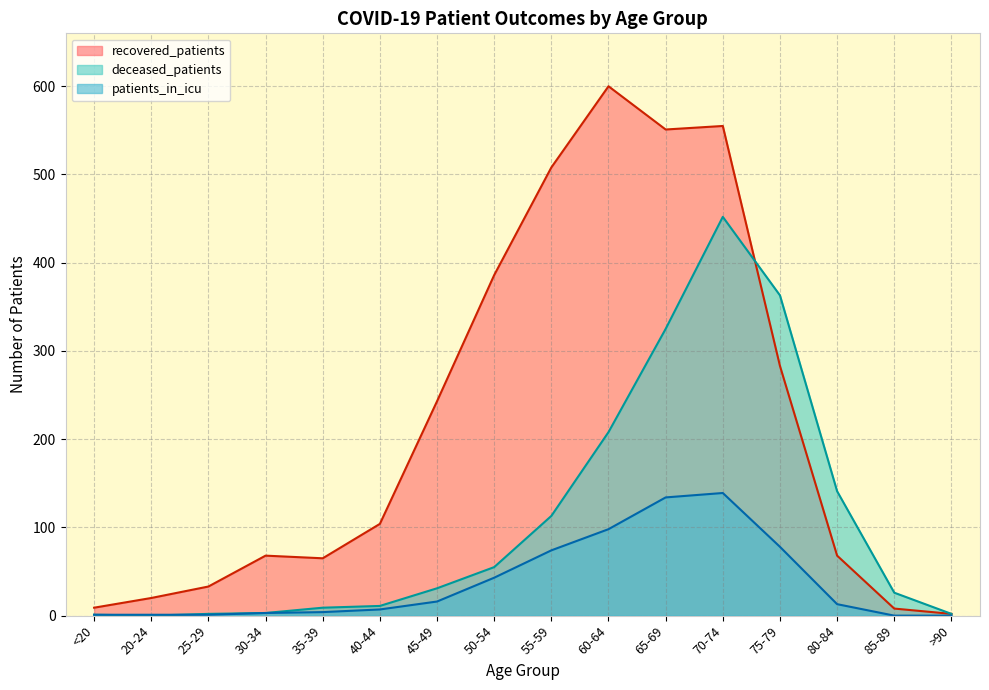

Between which two adjacent categories do deceased_patients and recovered_patients first intersect?

70-74 and 75-79